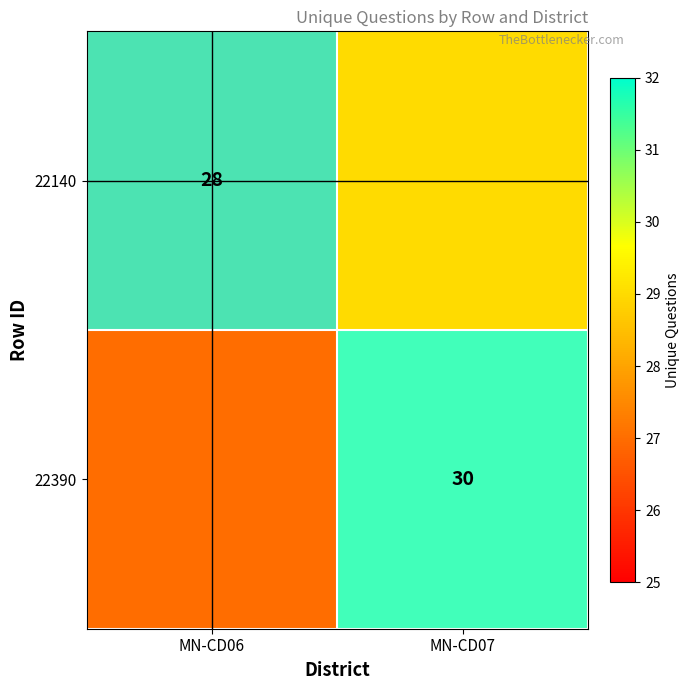

The 22140 series shows 8 at MN-CD06. True or false?

False